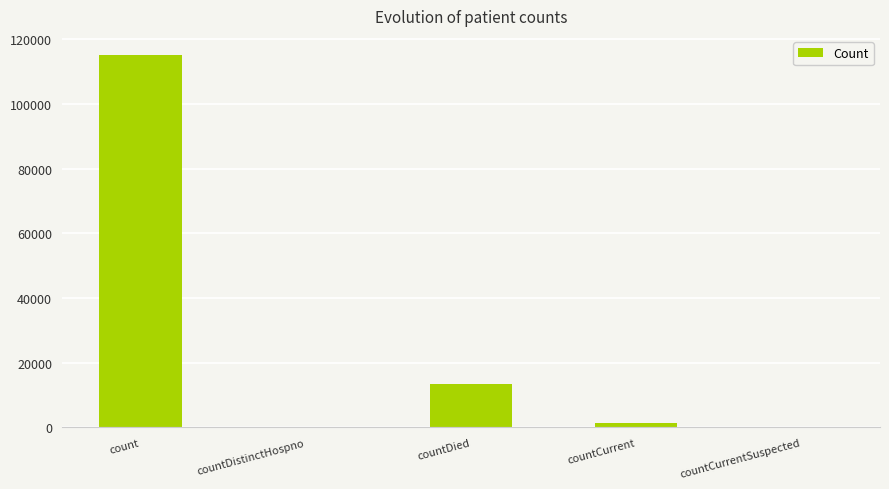

Where does the data first go above 1239?

count